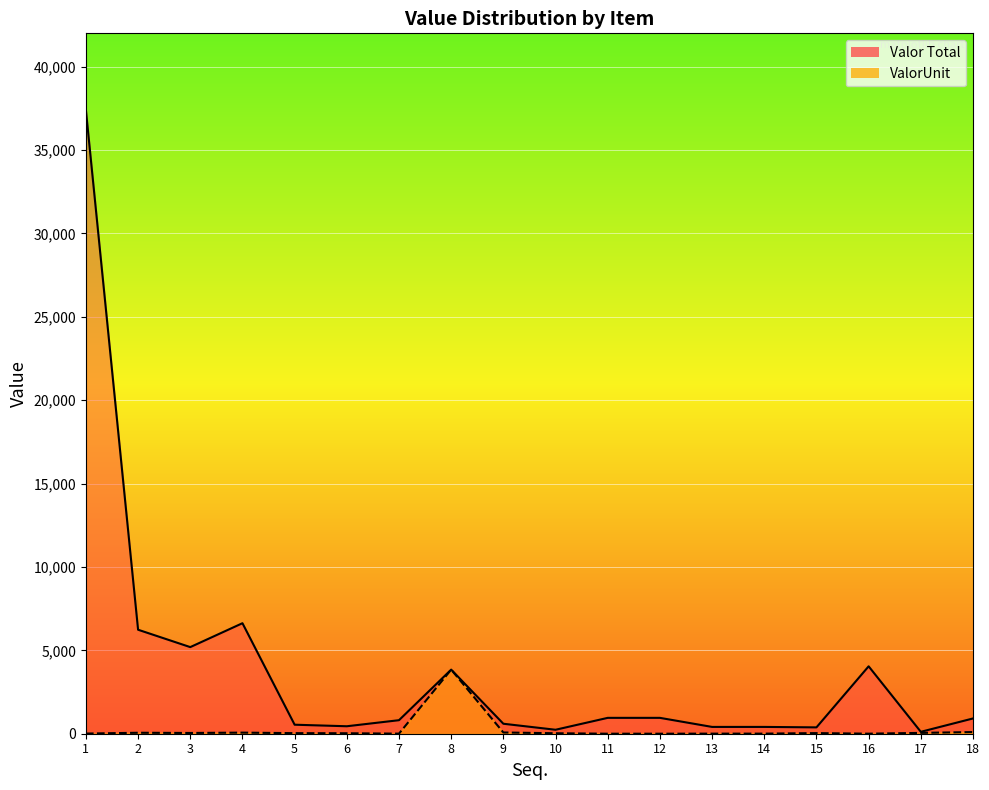

What is the total value across all series at 18?

1015.2